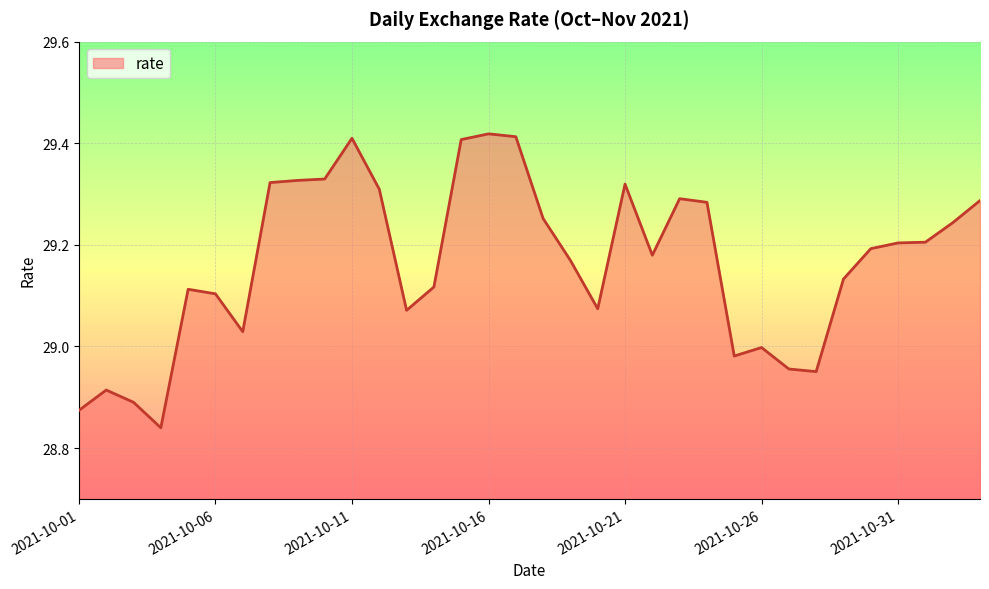

What is the difference between the maximum and minimum values?

0.6